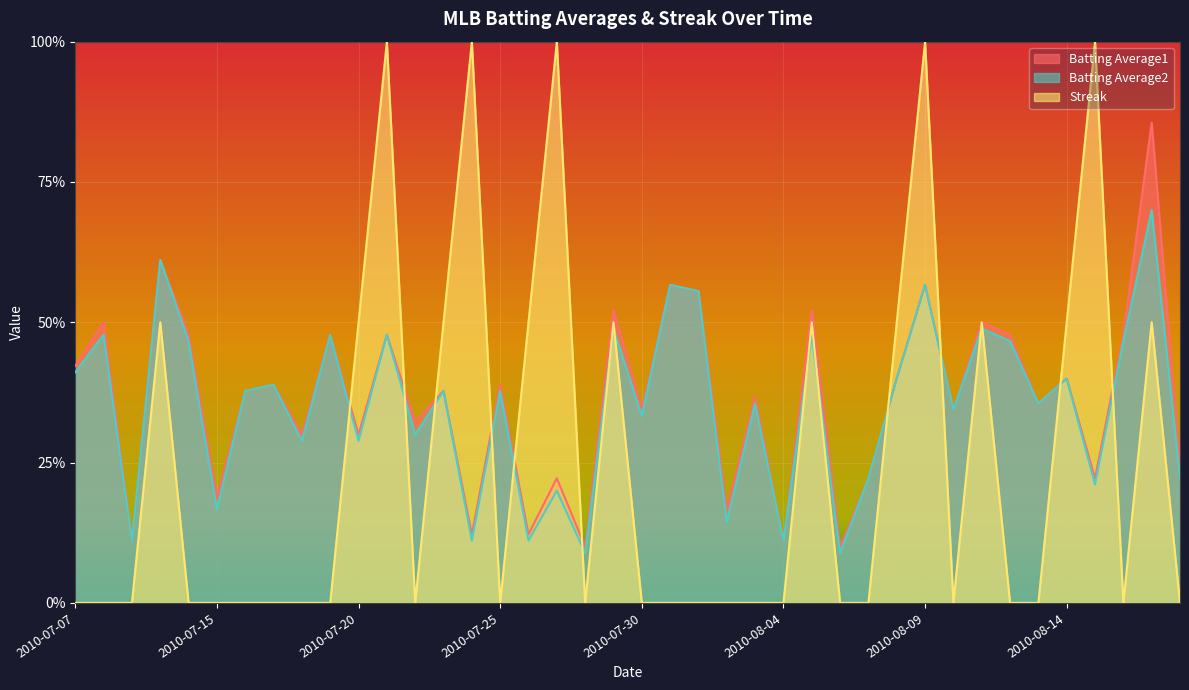

Which category has the lowest value across all series?

2010-07-07